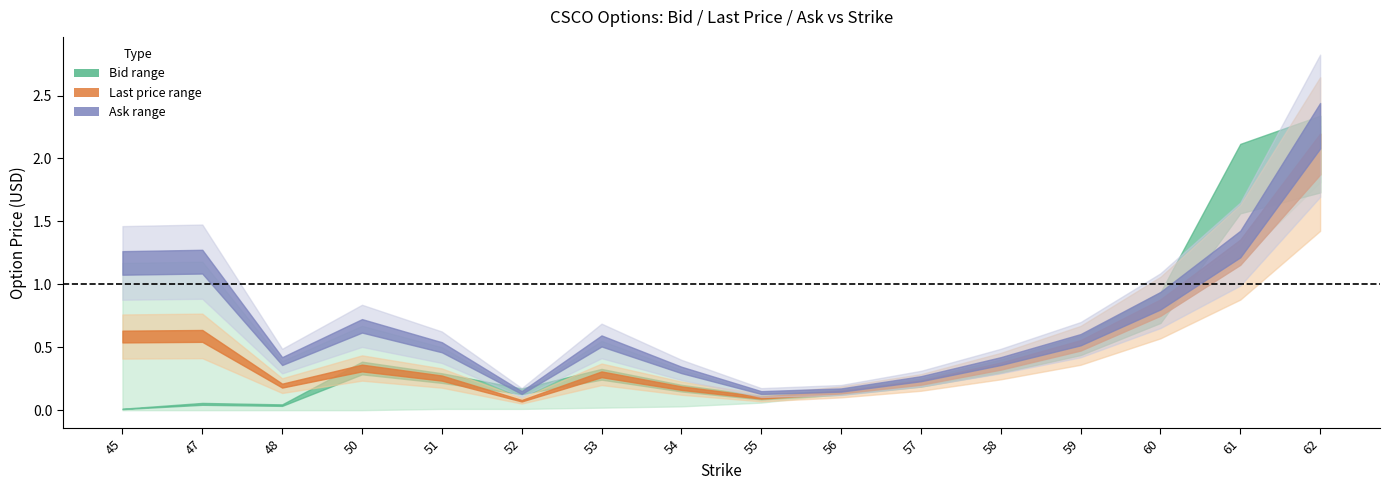

Which series has the largest range (max minus min)?

ask